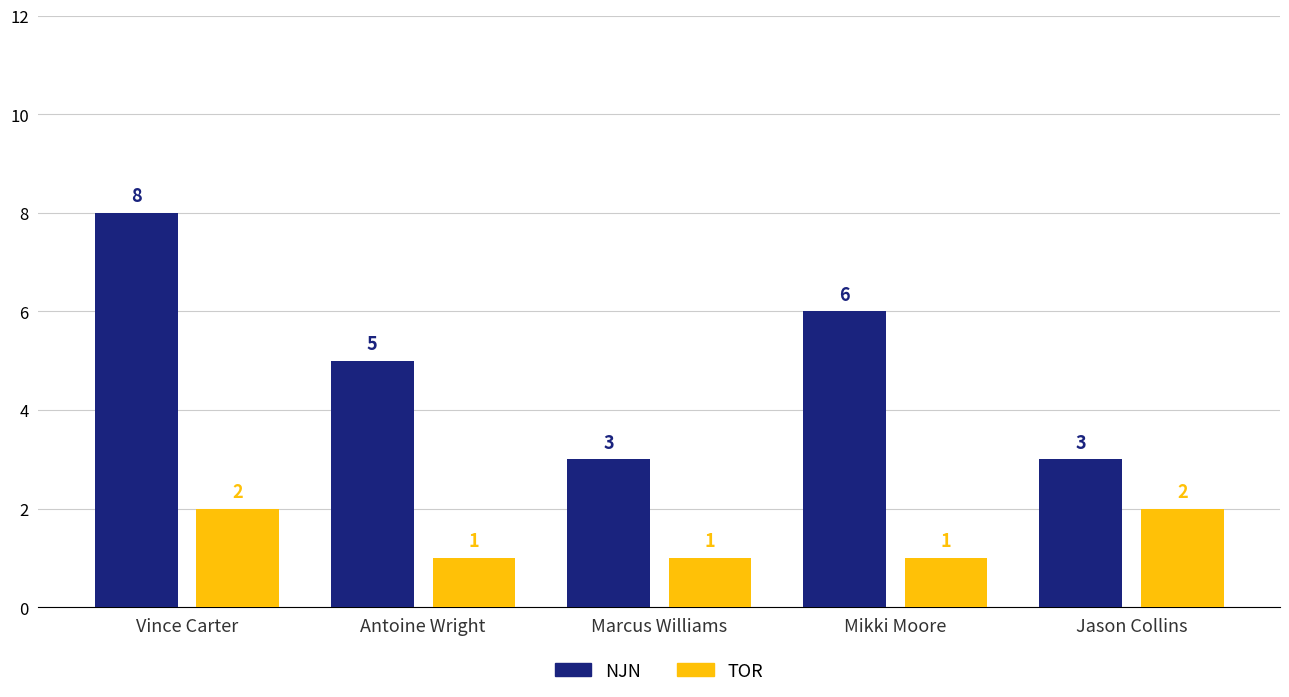

Reading left to right, what are all the values shown in this chart?

NJN: Vince Carter=8	Antoine Wright=5	Marcus Williams=3	Mikki Moore=6	Jason Collins=3
TOR: Vince Carter=2	Antoine Wright=1	Marcus Williams=1	Mikki Moore=1	Jason Collins=2